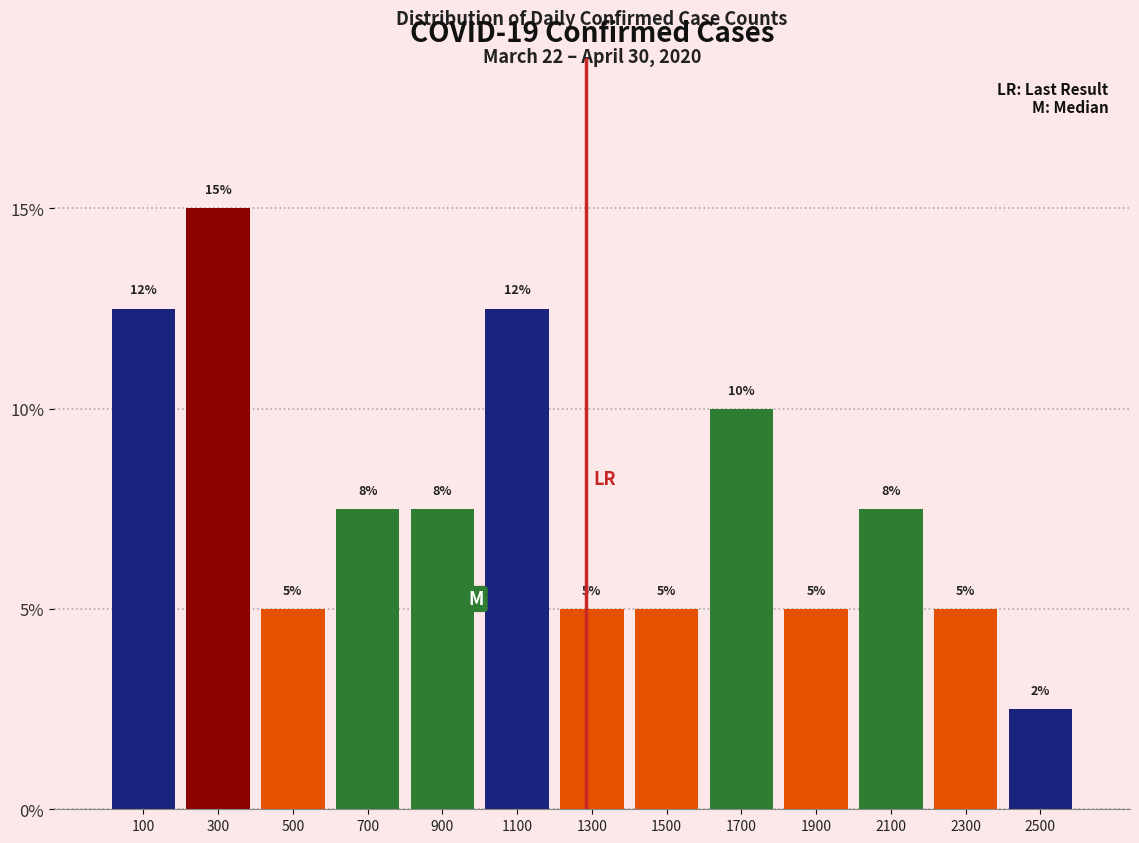

Between 1700 and 1100, which is larger?

1100